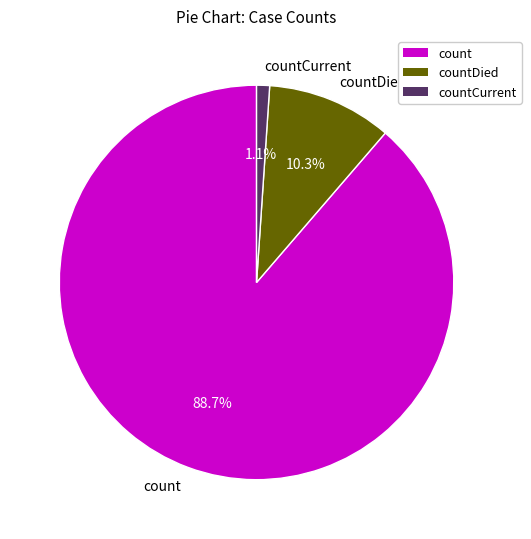

Which has a higher value, countCurrent or countDied?

countDied